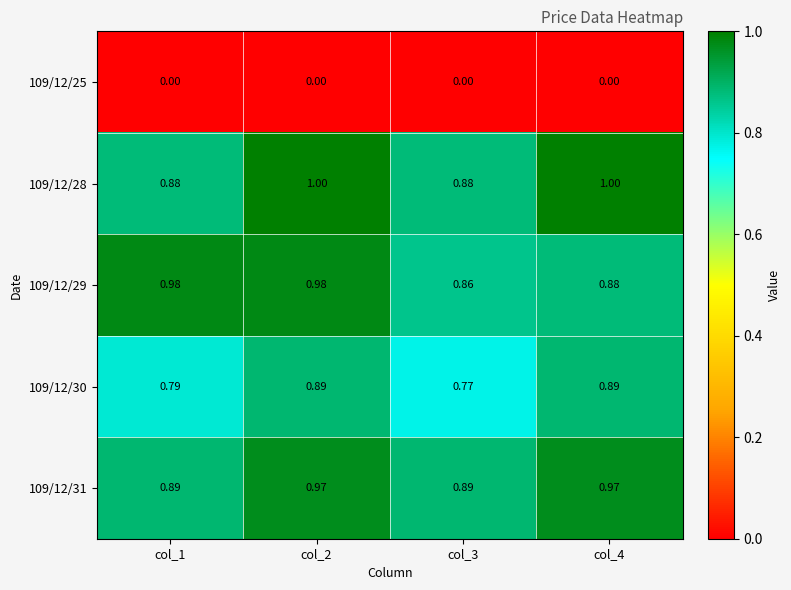

Is the value of 109/12/25 at col_2 greater than the value of 109/12/28 at col_3?

No